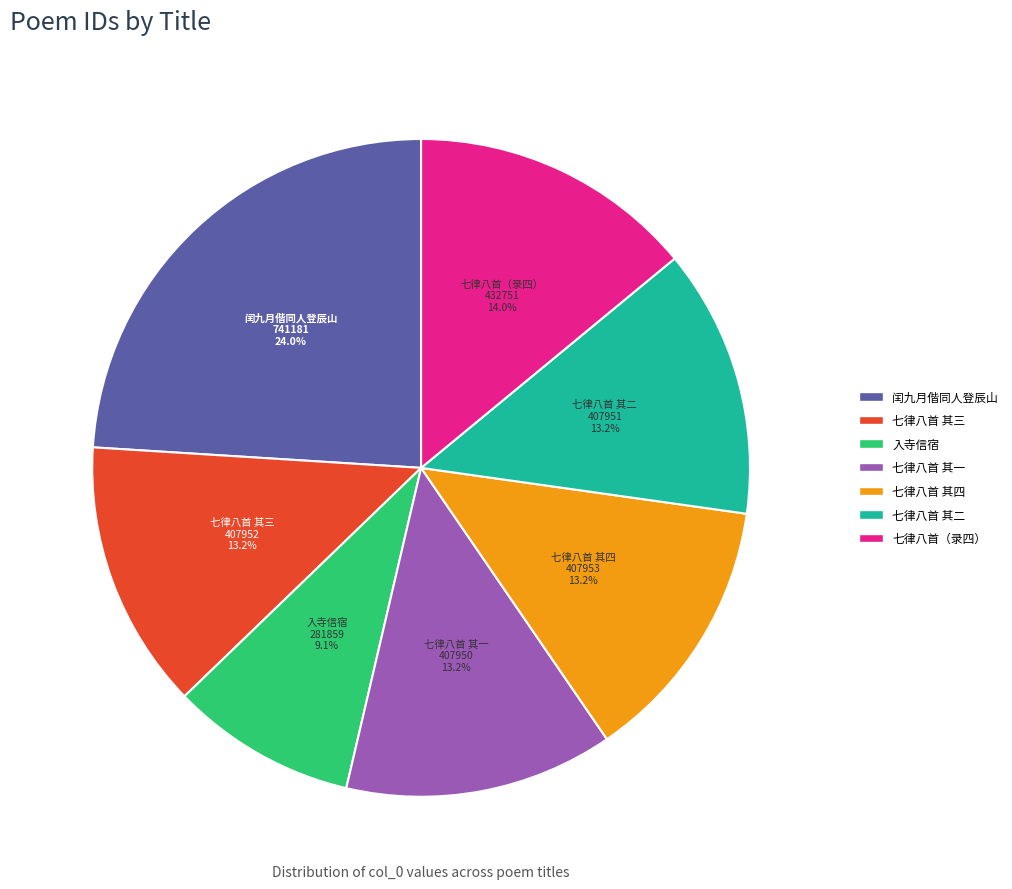

Is the sum of 七律八首 其二 and 七律八首 其四 greater than half?

No